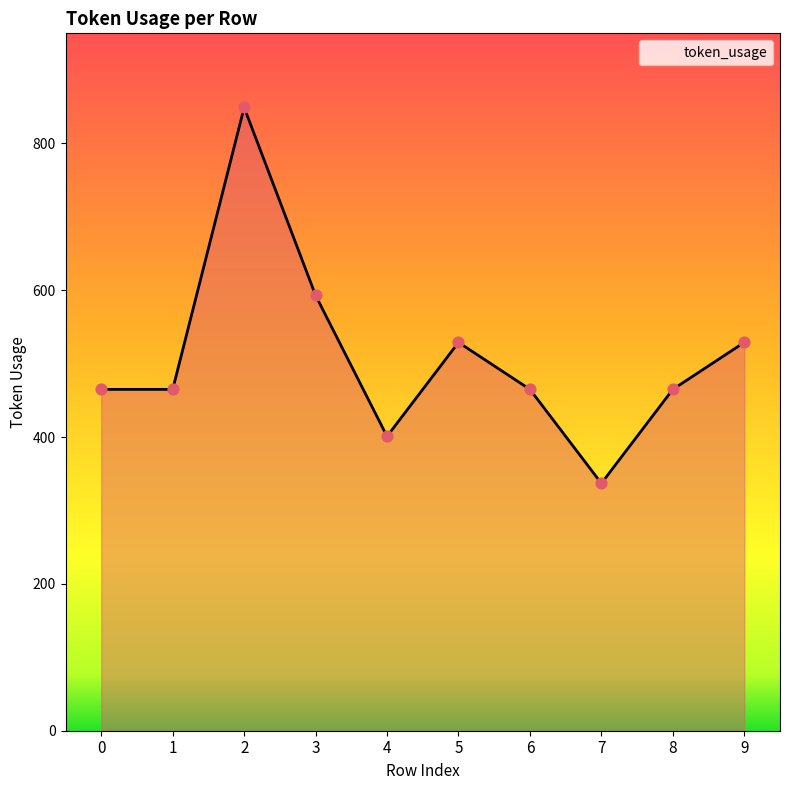

What is the change in value from 3 to 8?

-128